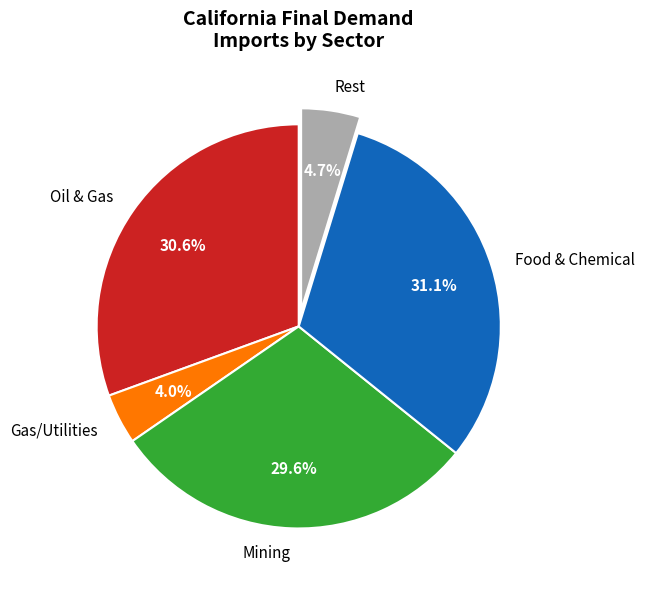

Do Rest and Gas/Utilities together represent more than half of the pie?

No